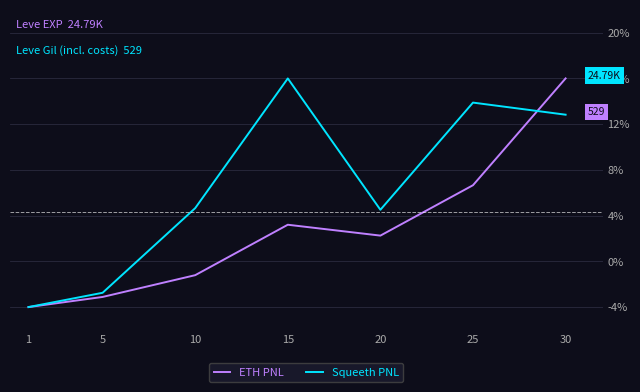

Is this an area chart (filled region under the line)?

No